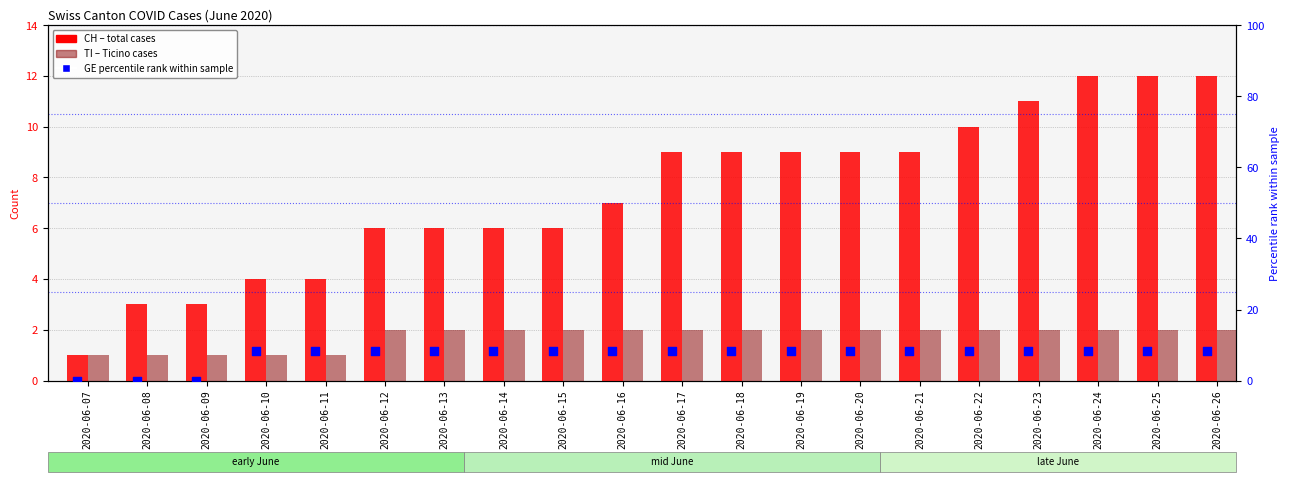

Which series contains the lowest Y value?

GE (percentile rank within sample)